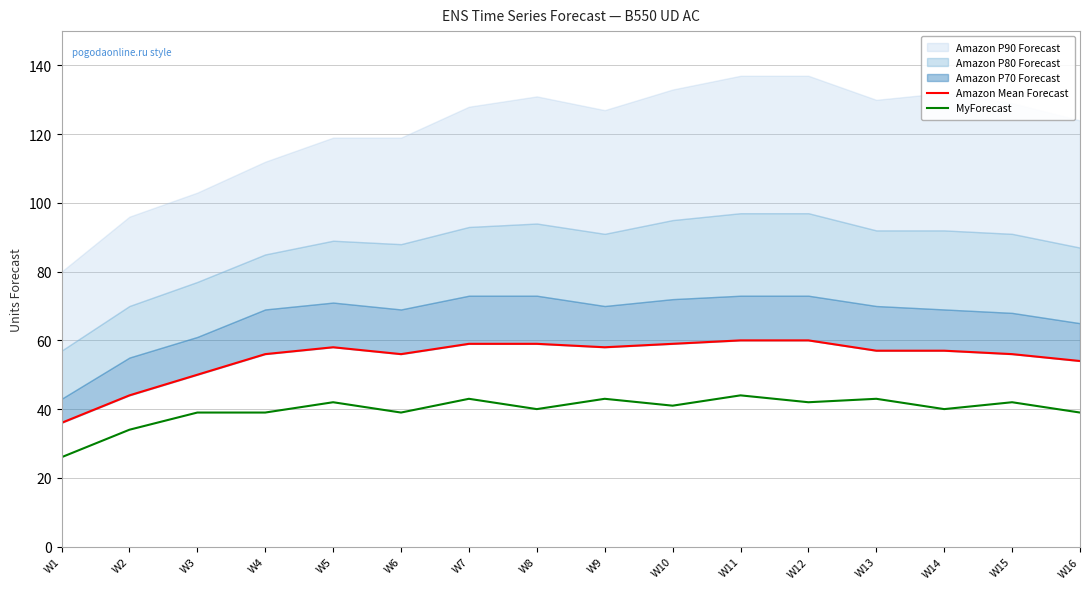

Where is MyForecast nearest to the value 35?

W2